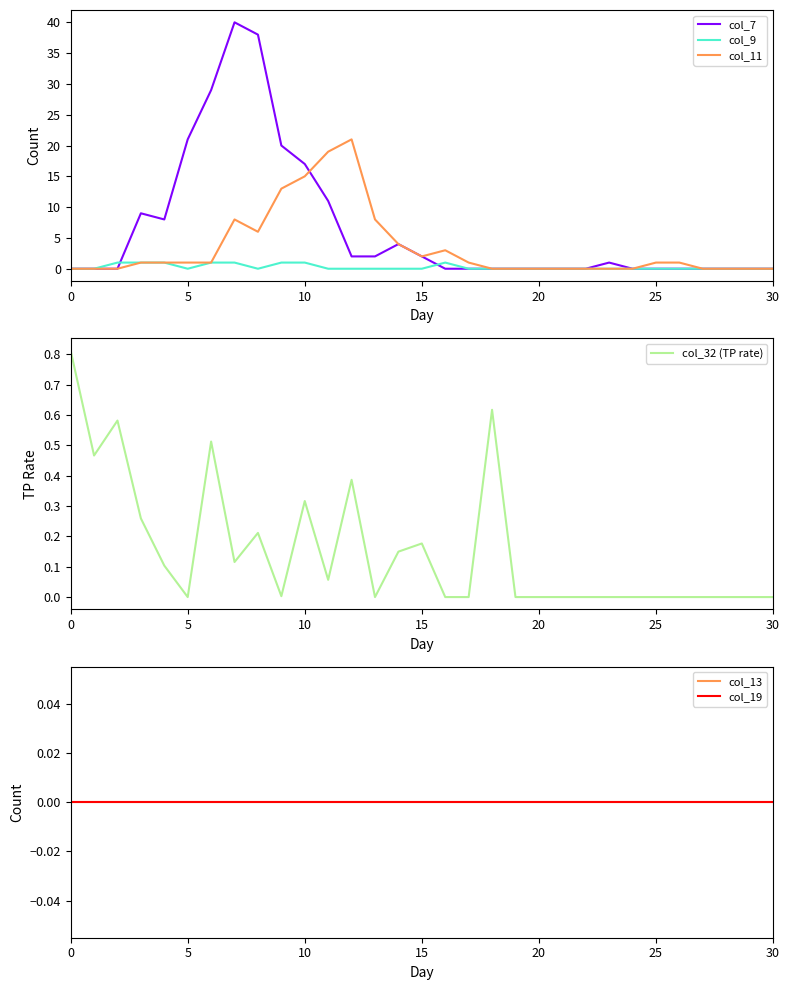

True or false: col_7 has more than 2 points higher than both neighbors.

True